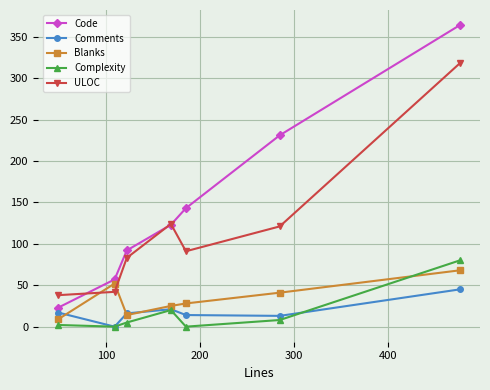

True or false: Complexity and ULOC intersect in this chart.

False